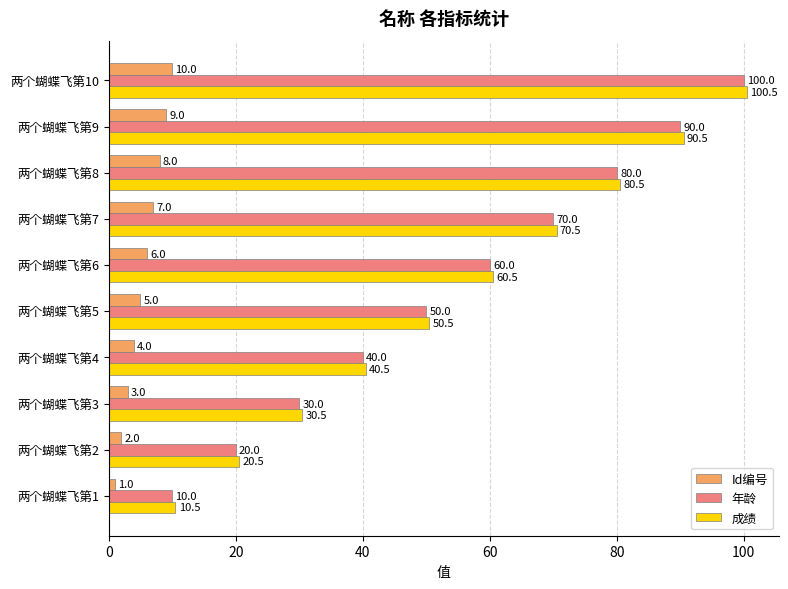

Which category has the highest value across all series?

两个蝴蝶飞第10